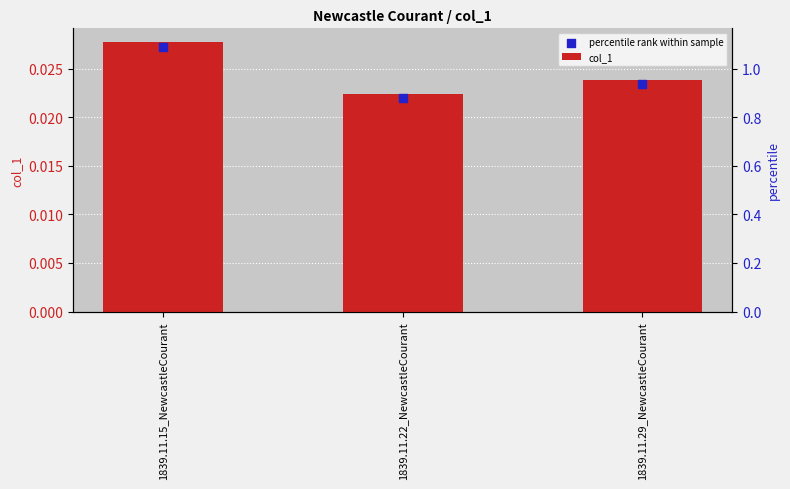

Which series reaches the minimum Y coordinate?

percentile rank within sample